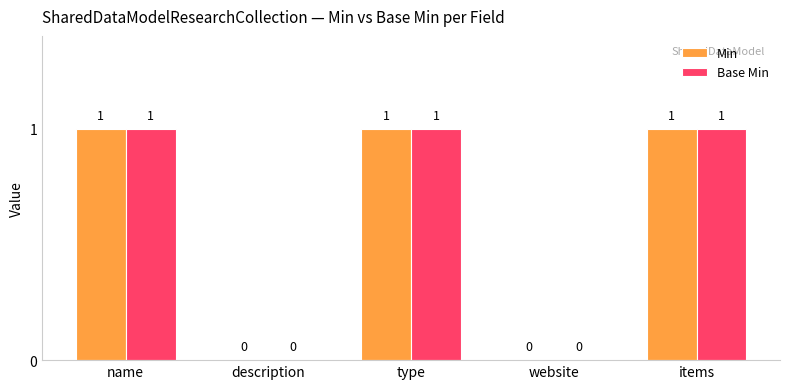

The Min series shows 0 at website. True or false?

True